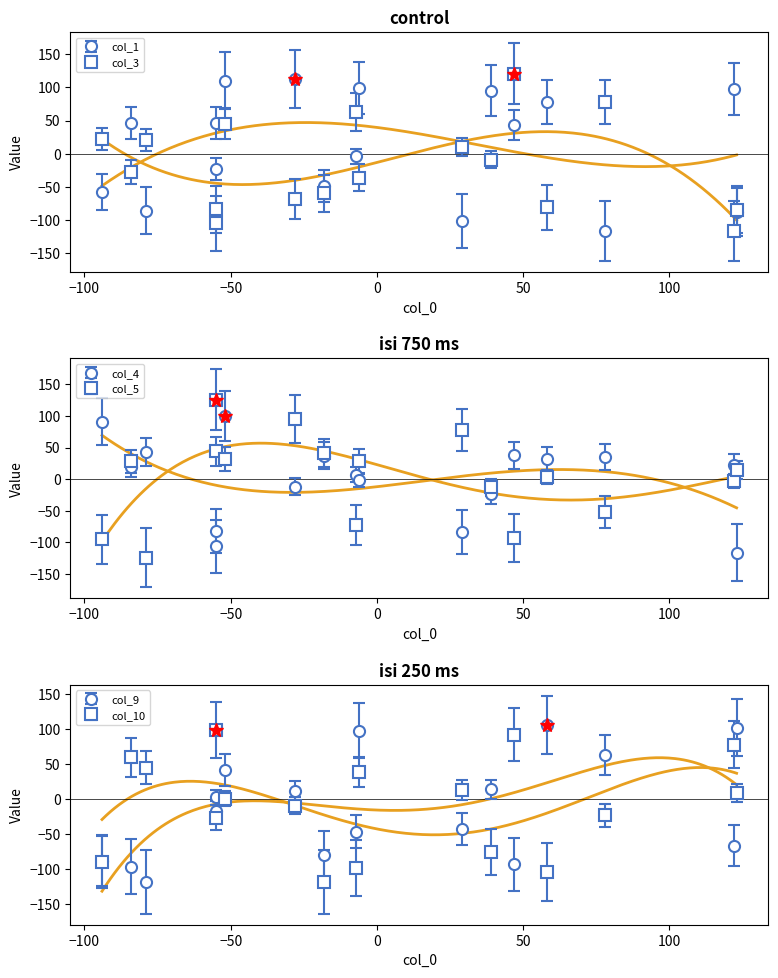

How many values in col_5 are above zero?

10